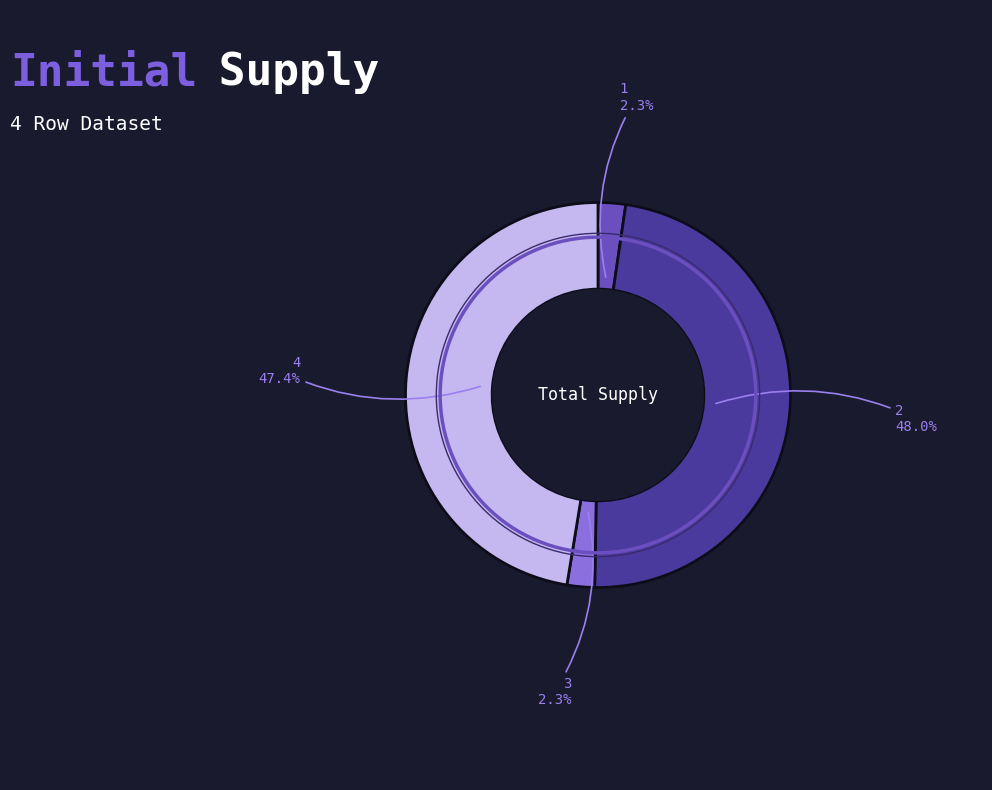

Is there any slice that represents more than half of the pie?

No